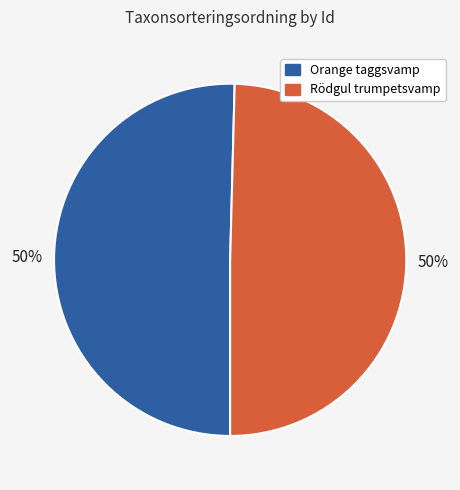

Is the sum of Orange taggsvamp and Rödgul trumpetsvamp greater than half?

Yes